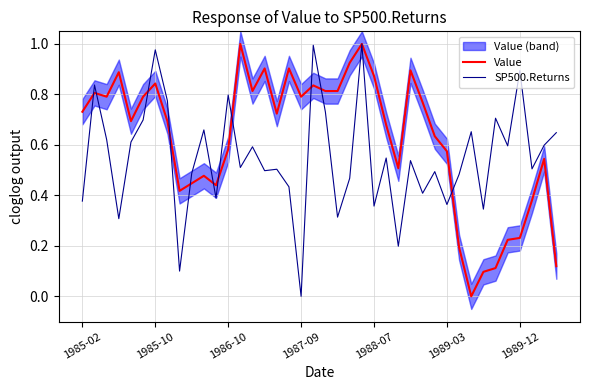

What position from the left is 8?

9